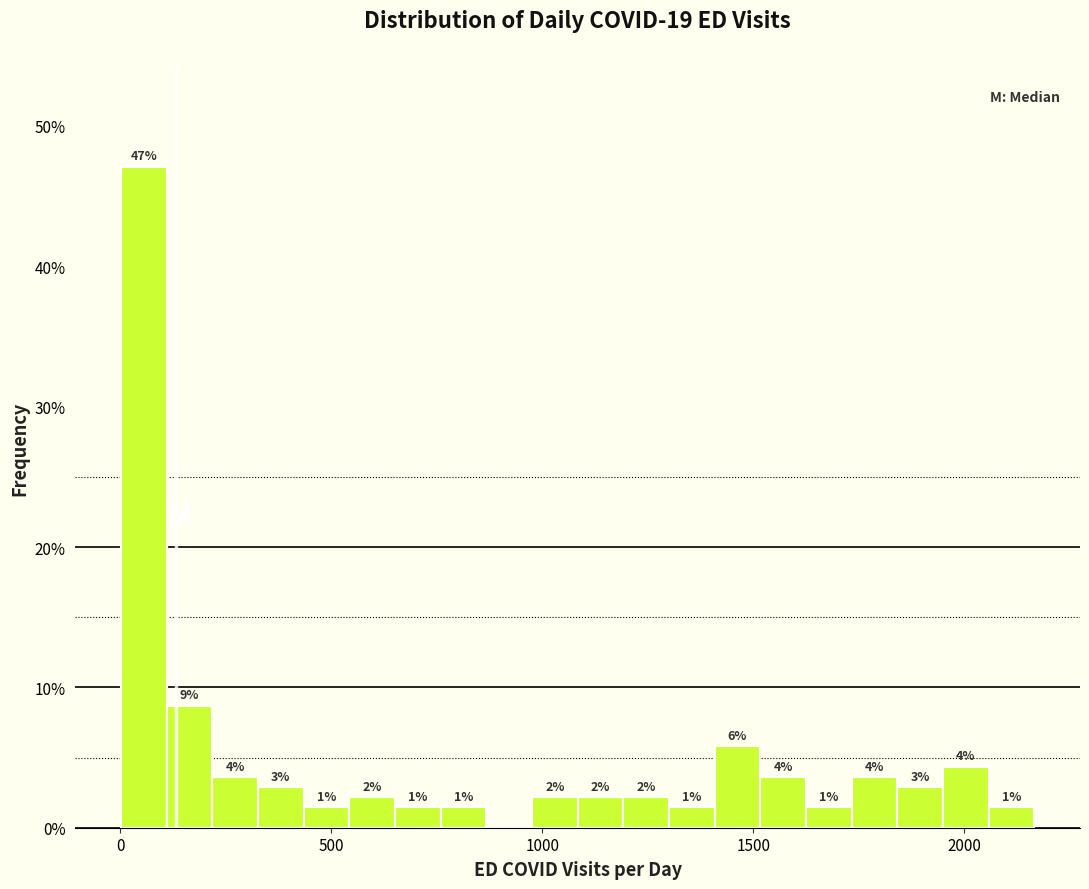

Around what value on the x-axis is the tallest bar? Give the approximate position of its centre, as read against the axis.

50